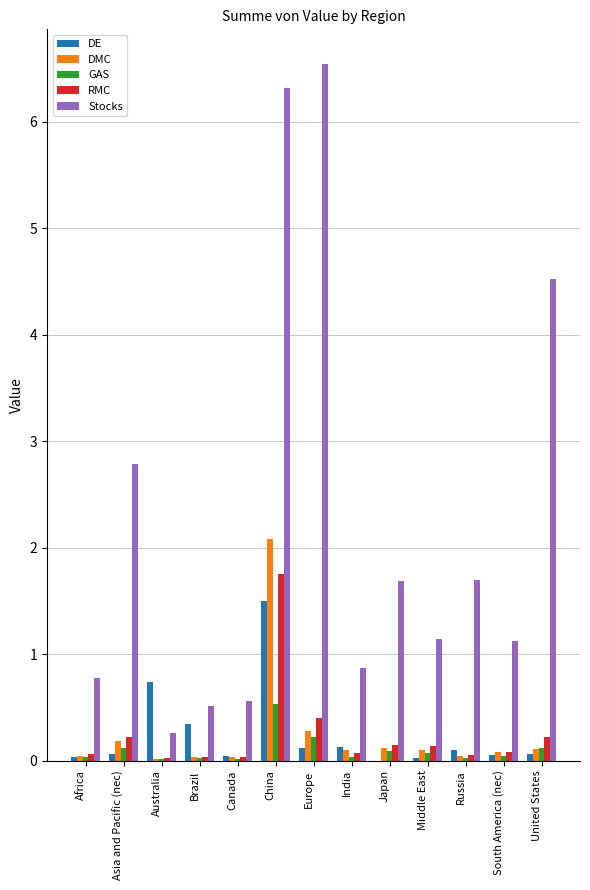

Which series changed the most between India and United States?

Stocks